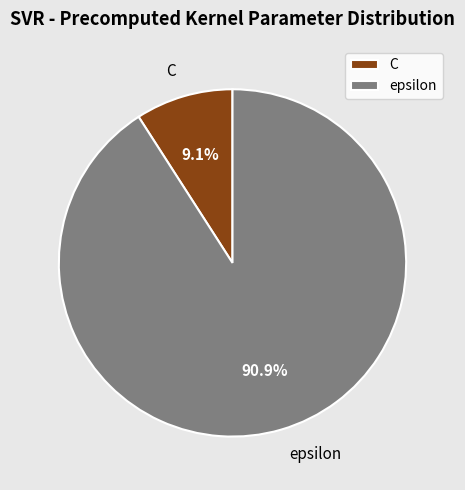

Count the number of slices in the pie.

2